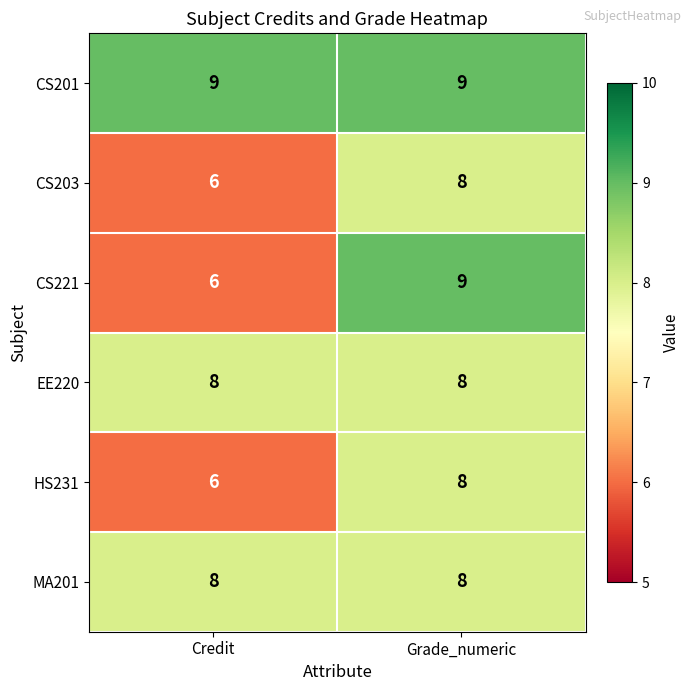

What is the sum of the CS221 values at Credit and Grade_numeric?

15